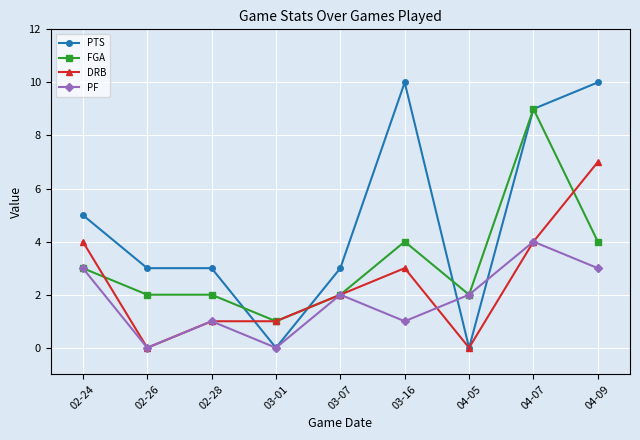

What is the difference between the PTS values at 04-09 and 02-28?

7